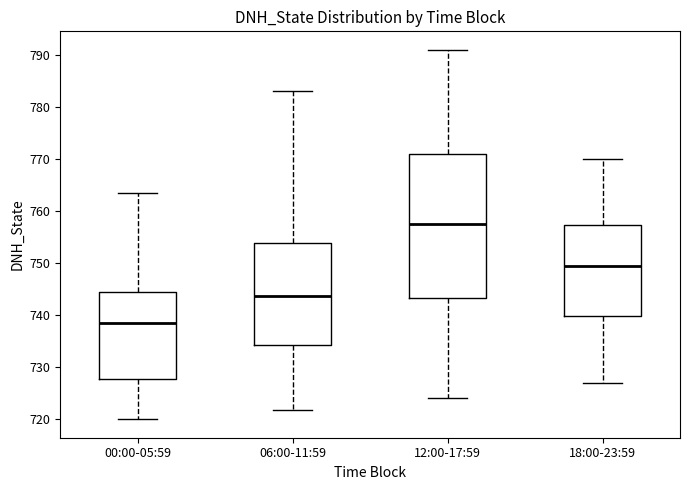

Reading left to right, read every box against the y-axis: the position of its median line, the range the box covers, and the ends of its whiskers. The values are not printed on the chart, so give them approximately, as read against the axis.

00:00-05:59: median 739, box 728 to 744, whiskers 720 to 764
06:00-11:59: median 744, box 734 to 754, whiskers 722 to 783
12:00-17:59: median 758, box 743 to 771, whiskers 724 to 791
18:00-23:59: median 750, box 740 to 757, whiskers 727 to 770